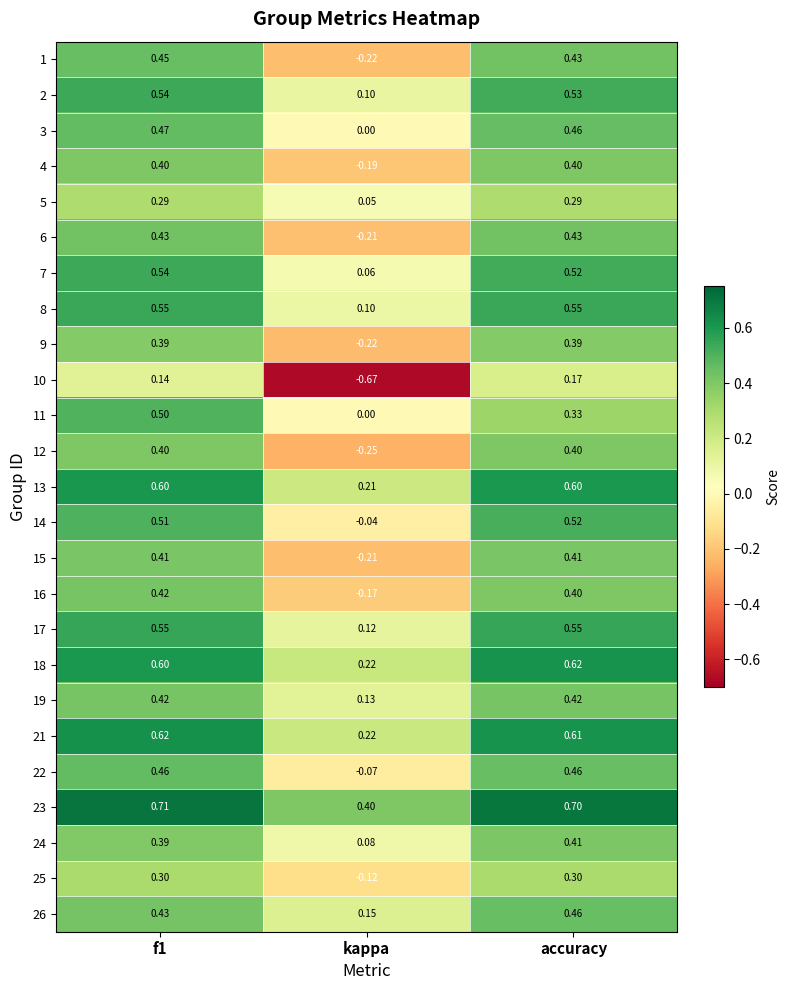

At which label is 3 closest to 0?

kappa